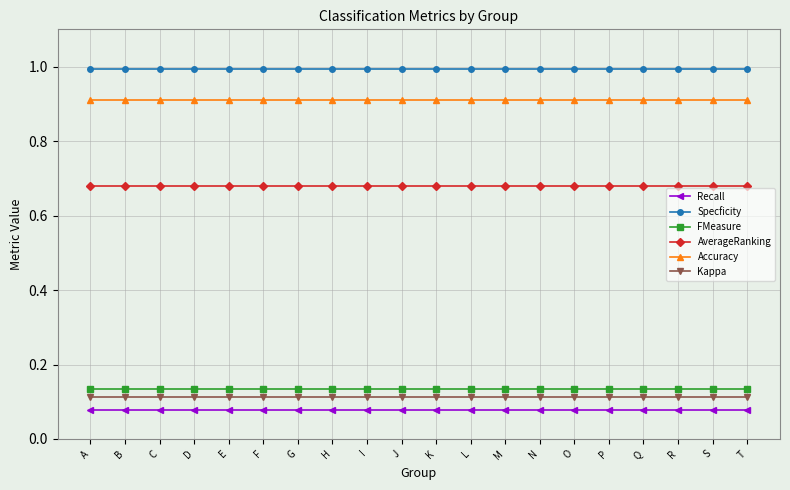

What are all the series names shown in the legend?

Recall, Specficity, FMeasure, AverageRanking, Accuracy, Kappa